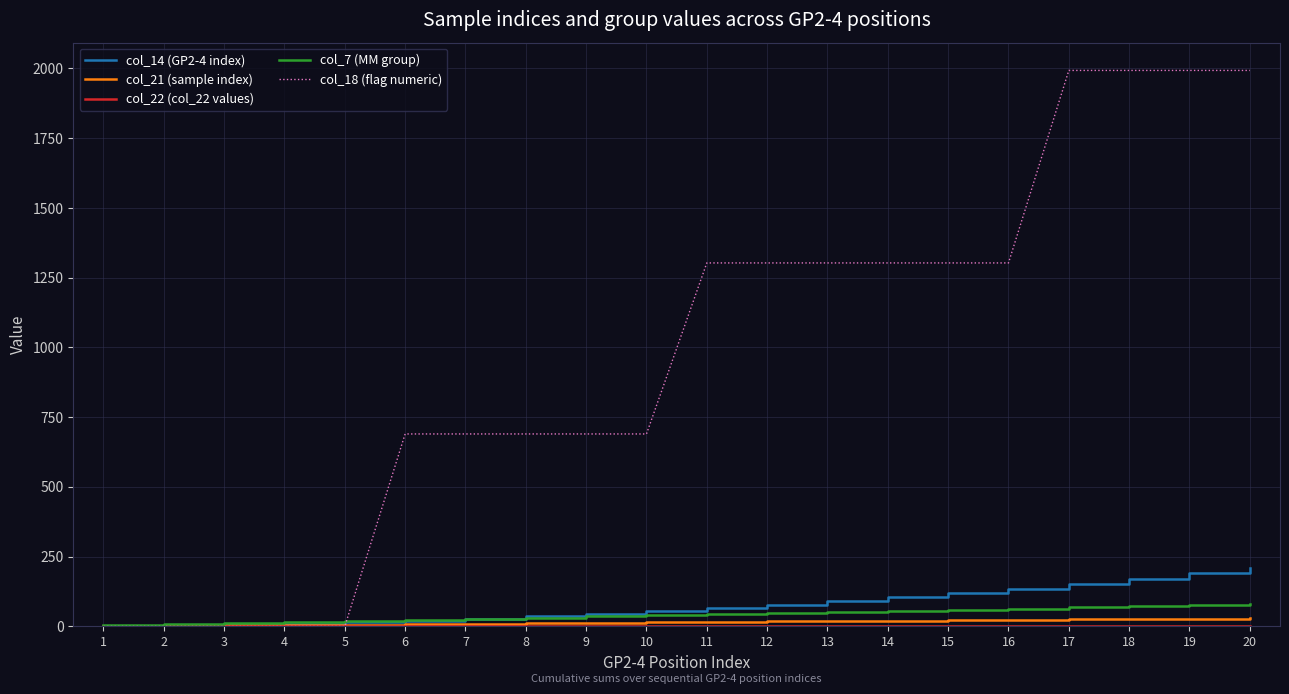

Is this an area chart (filled region under the line)?

No